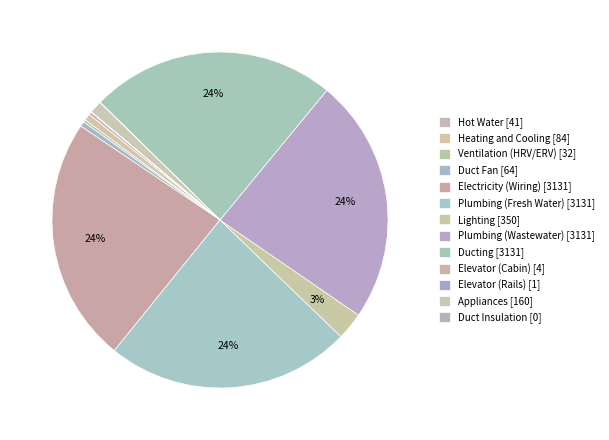

To the nearest percent, what is the difference between the largest and smallest slice percentages?

24%